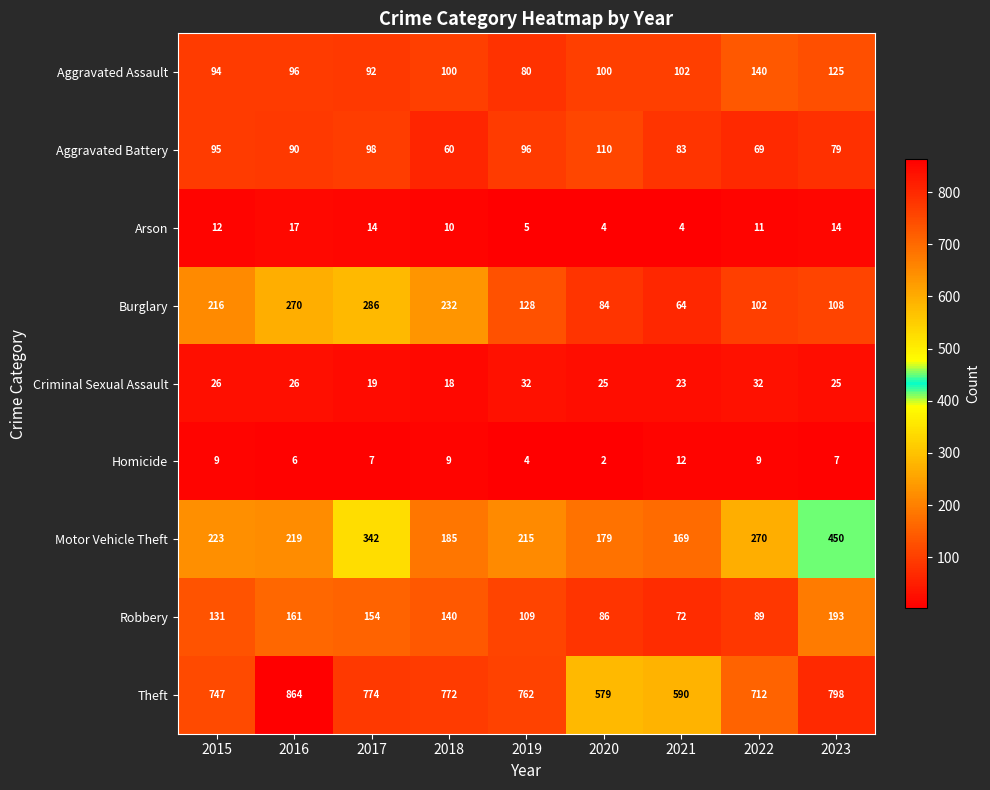

How many categories are shown in the chart?

9